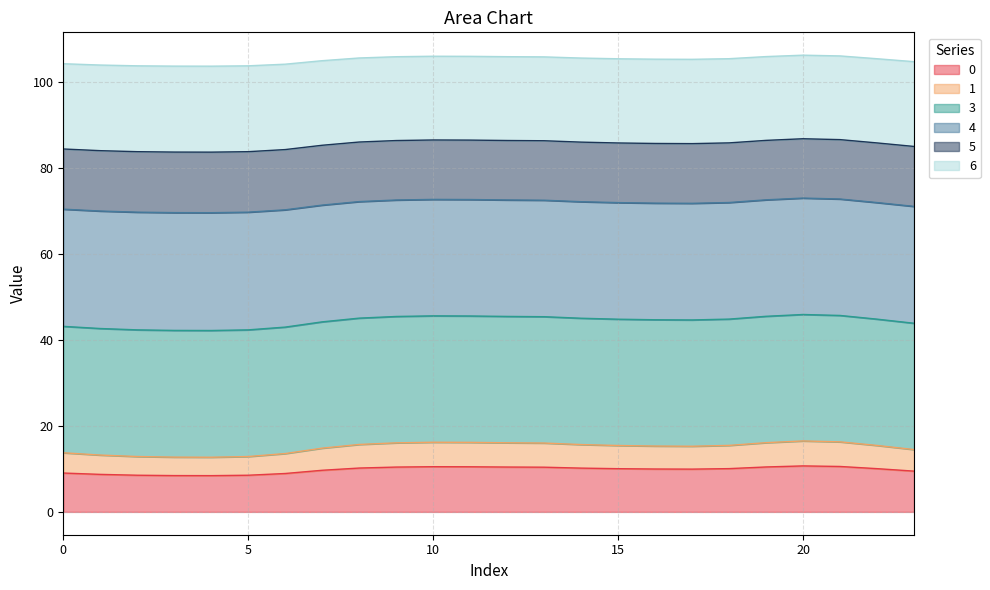

What is the maximum value for 0?

10.7